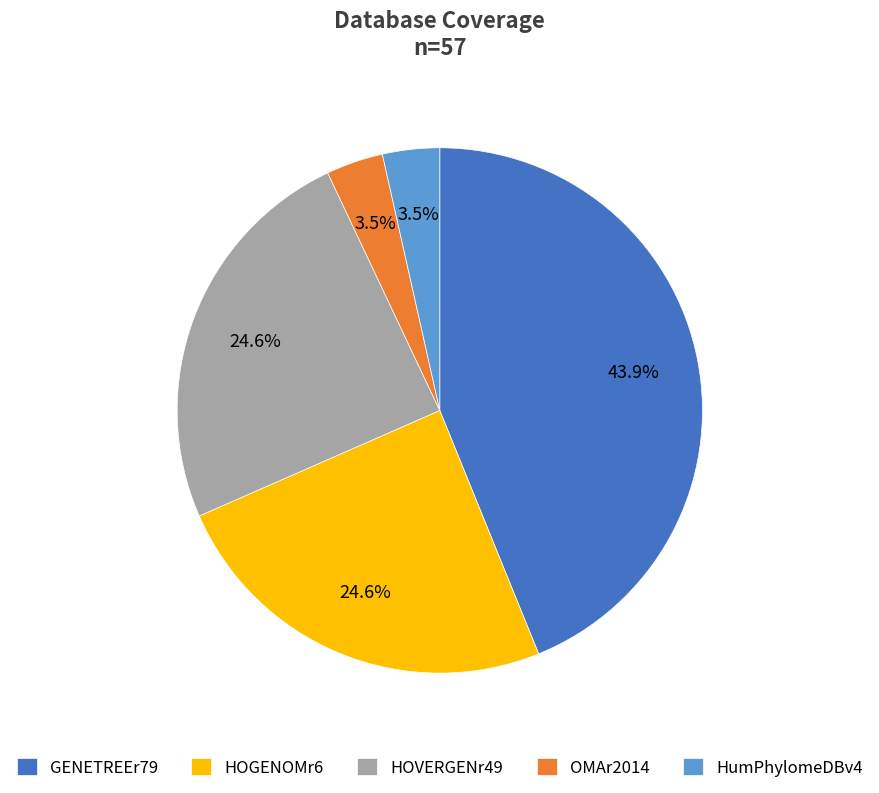

Combined, what portion of the pie is HumPhylomeDBv4 and GENETREEr79?

47.4%